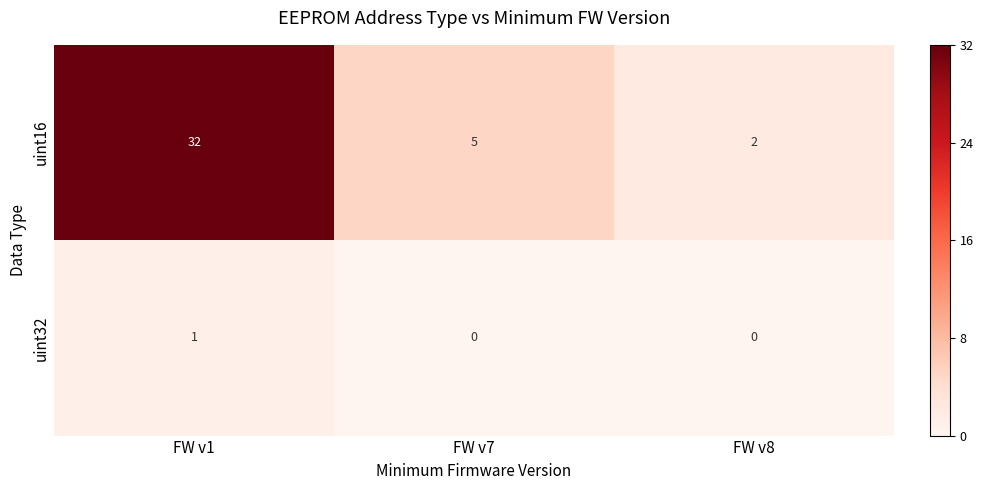

How many series are shown in this chart?

2